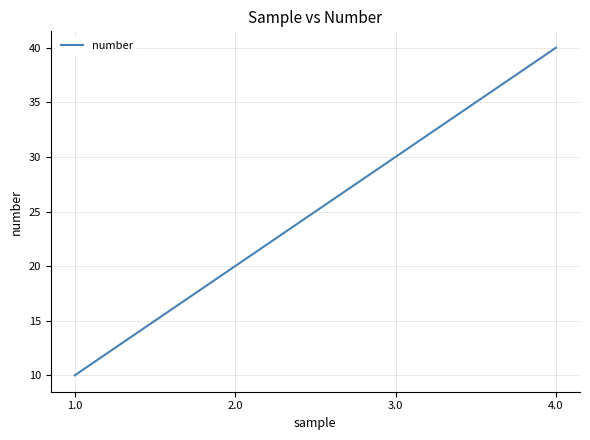

What is the average value?

25